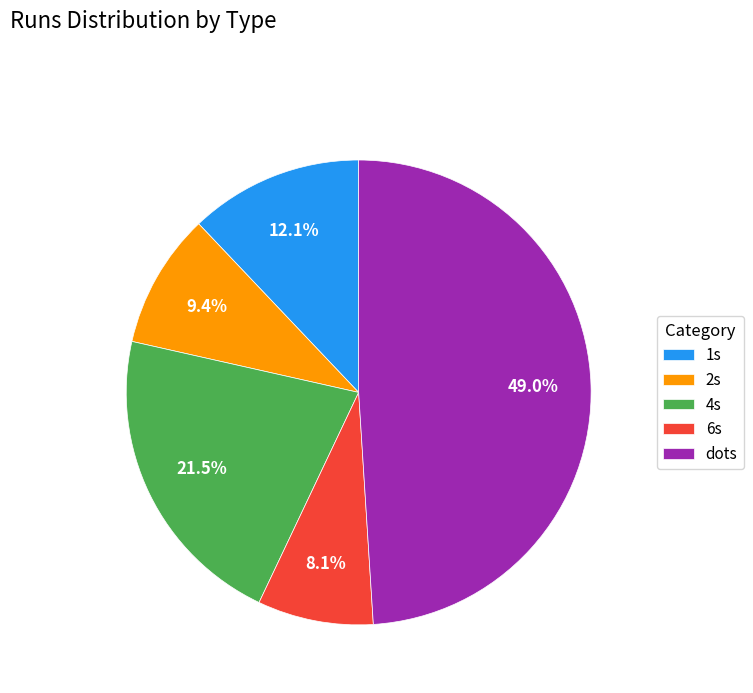

Combined, do 1s and 2s account for over 50%?

No